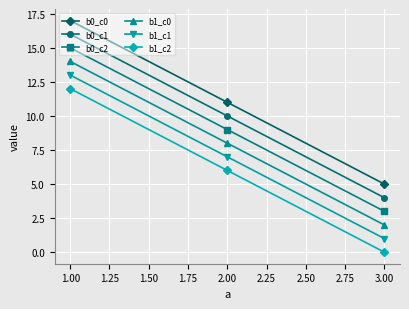

What are all the series names shown in the legend?

b0_c0, b0_c1, b0_c2, b1_c0, b1_c1, b1_c2